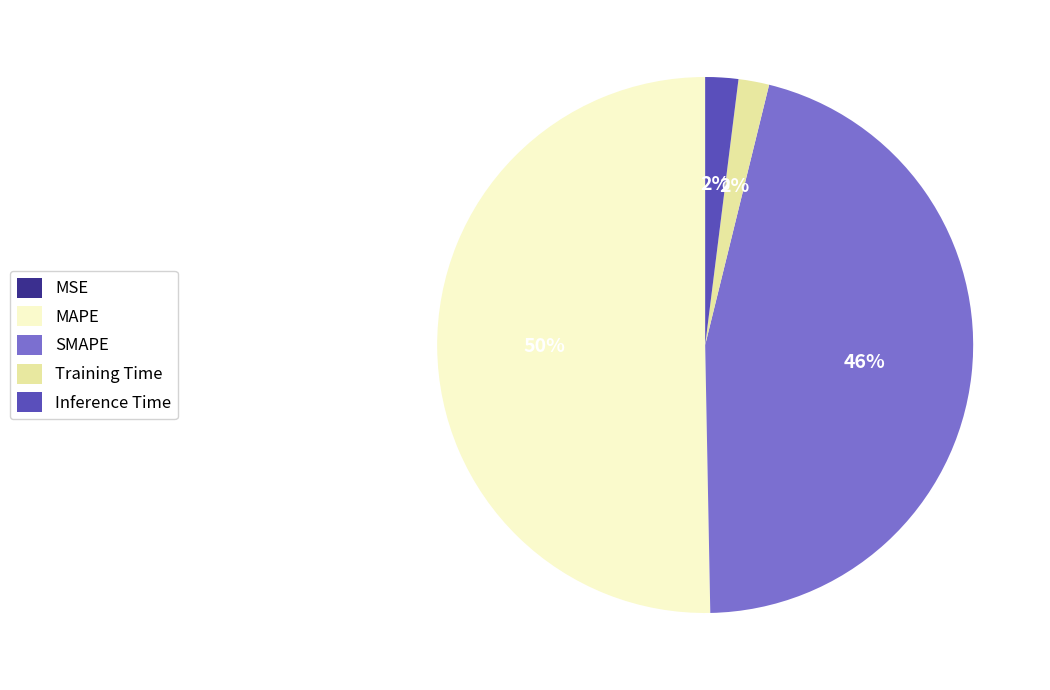

Which slice is the largest?

MAPE